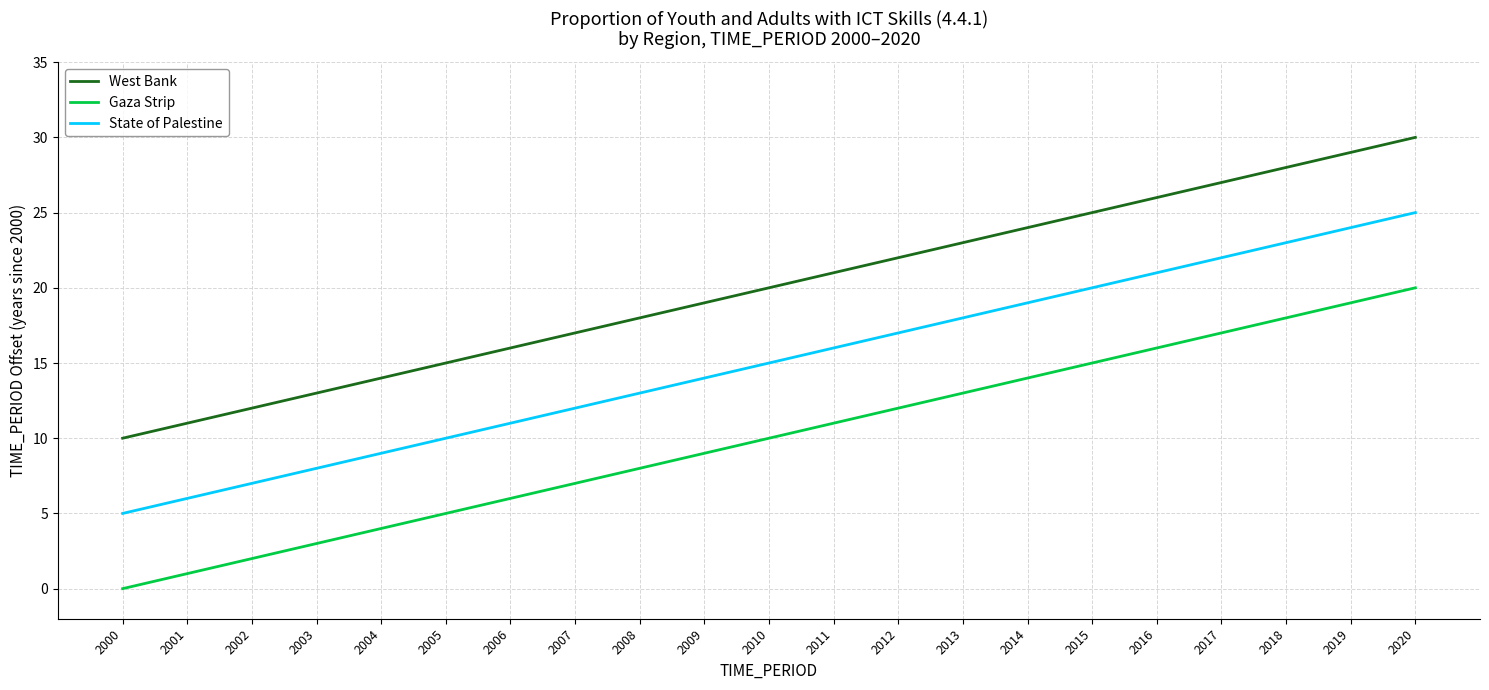

List the series in order of their peak value, highest first.

West Bank, State of Palestine, Gaza Strip